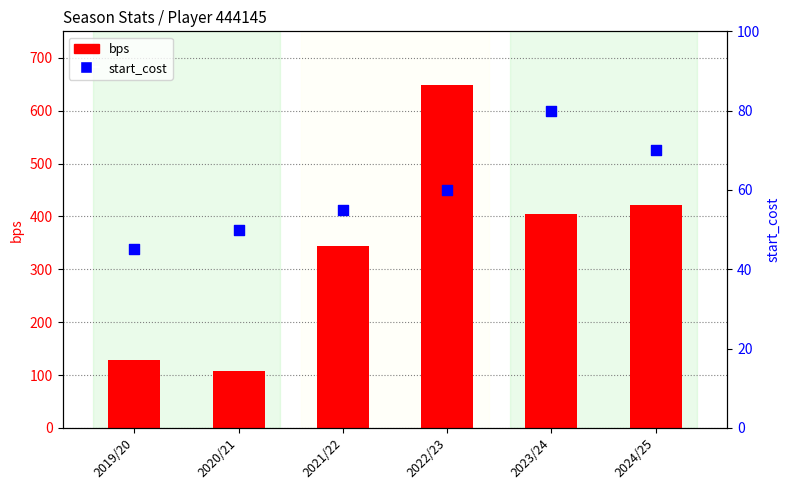

What are all the series names shown in the legend?

bps, start_cost